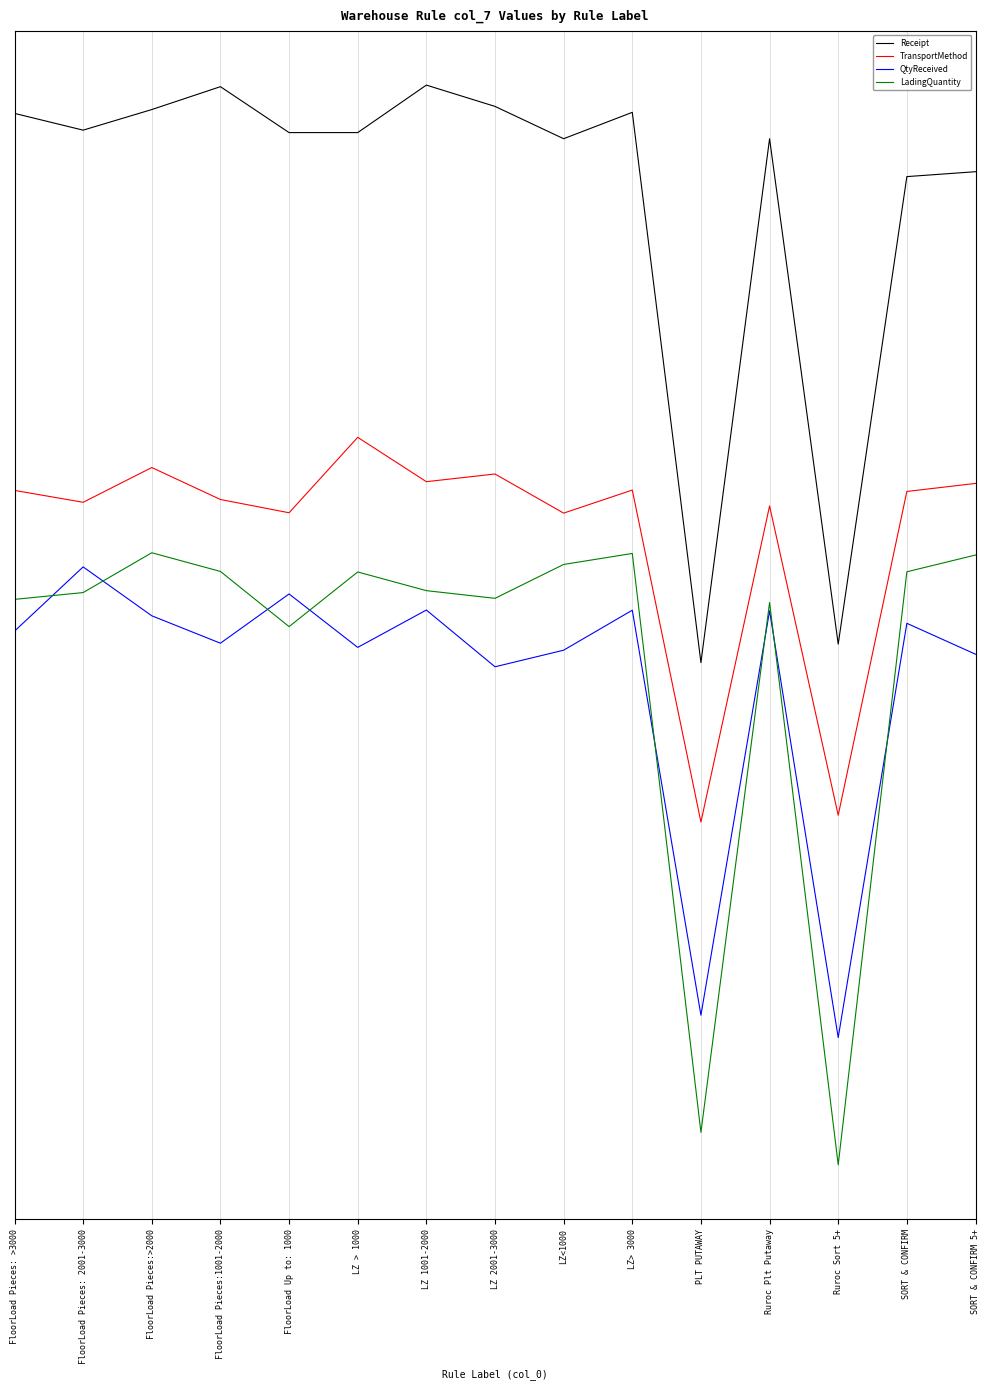

What is the value of the QtyReceived point at the 15th from the left?

3.0